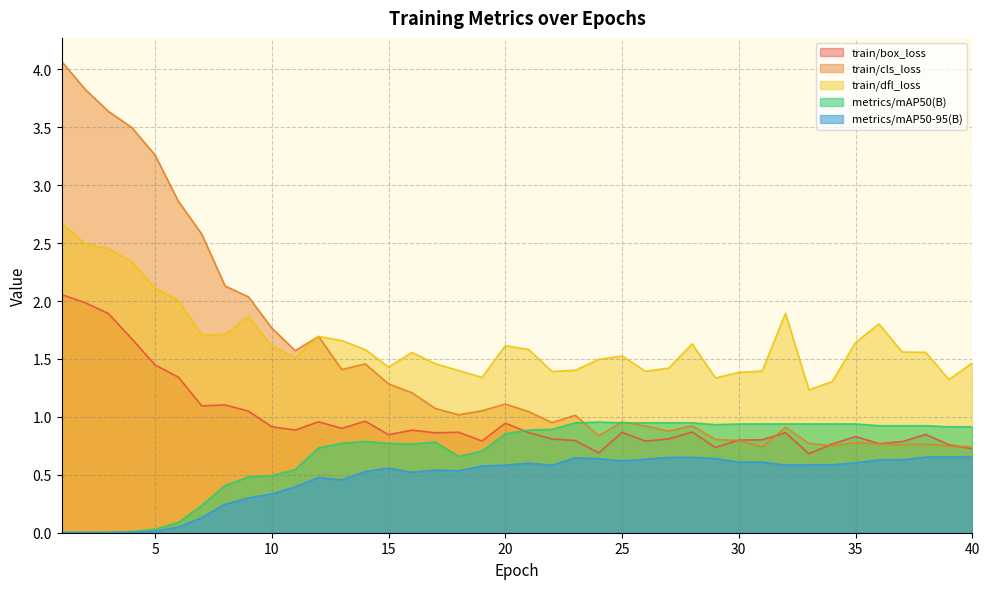

What is the value of the train/dfl_loss point at the 1st from the left?

2.7